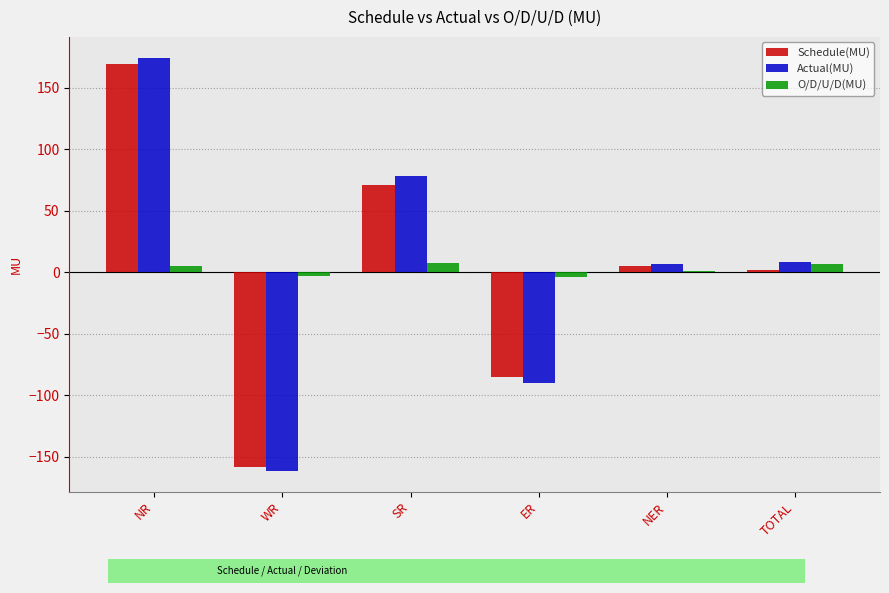

How many series are shown in this chart?

3